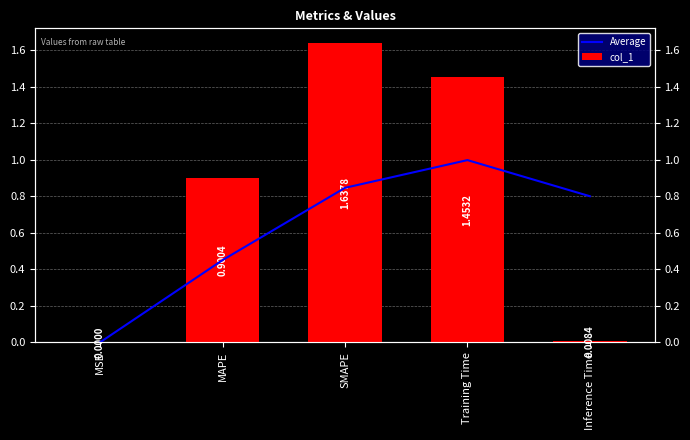

How many bars are there in total?

10